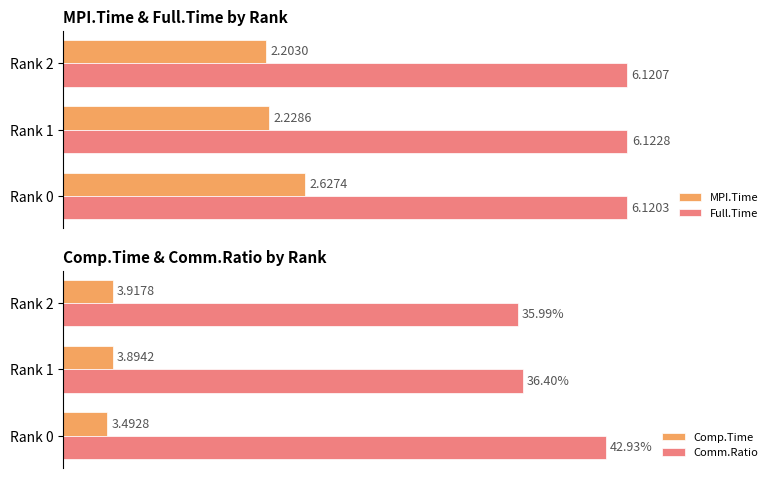

What is the value of the MPI.Time bar at the 3rd from the left?

2.2